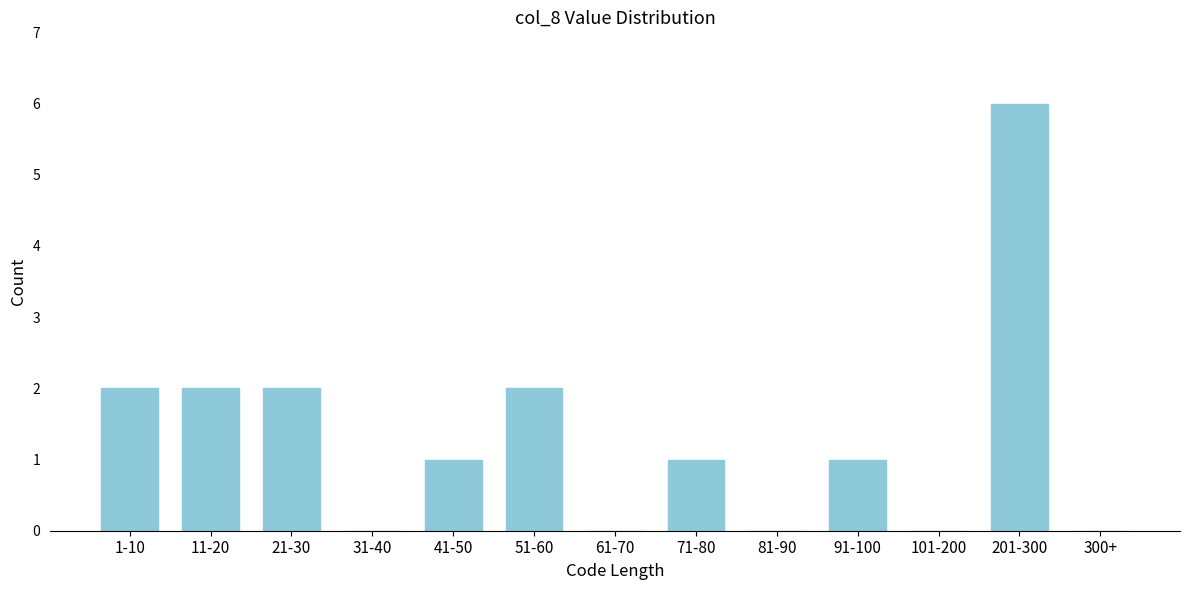

Reading left to right, extract all data points from this chart.

1-10=2	11-20=2	21-30=2	31-40=0	41-50=1	51-60=2	61-70=0	71-80=1	81-90=0	91-100=1	101-200=0	201-300=6	300+=0